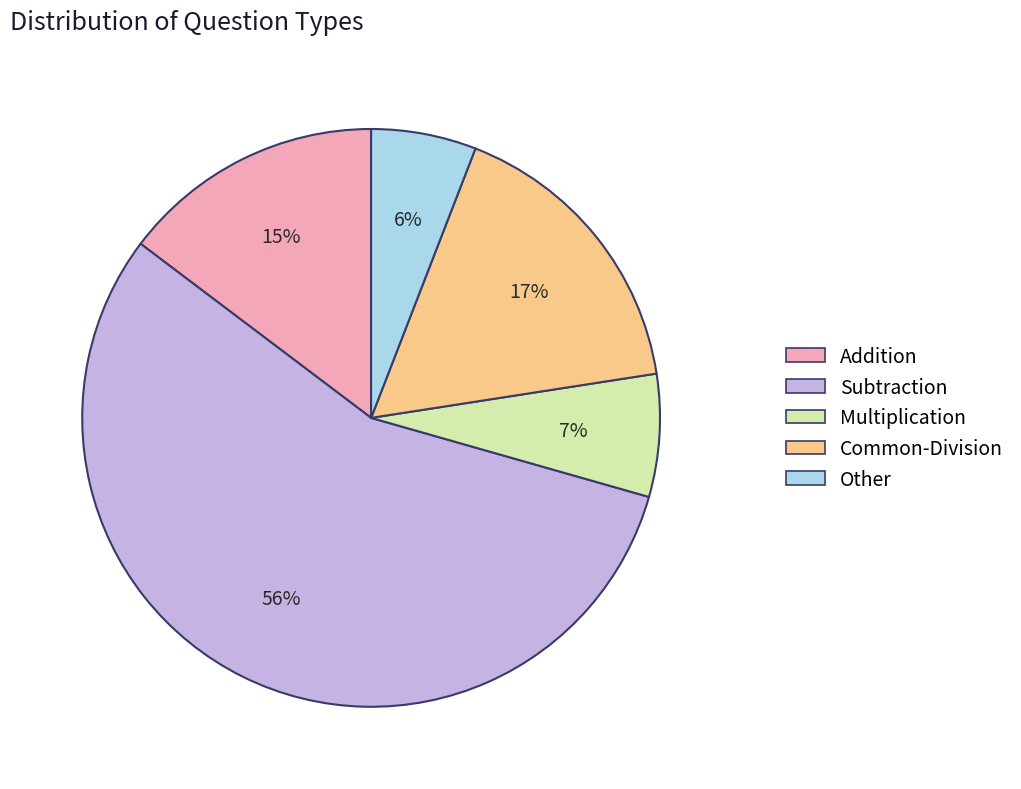

How many slices are in this pie chart?

5